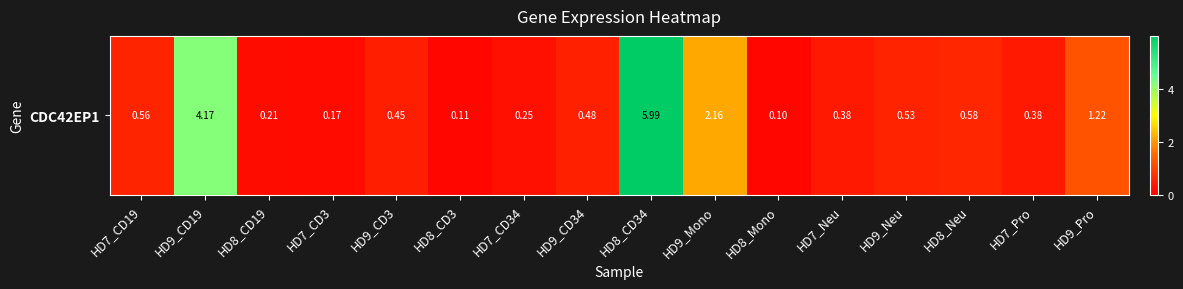

What value does the data have at HD7_CD34?

0.2